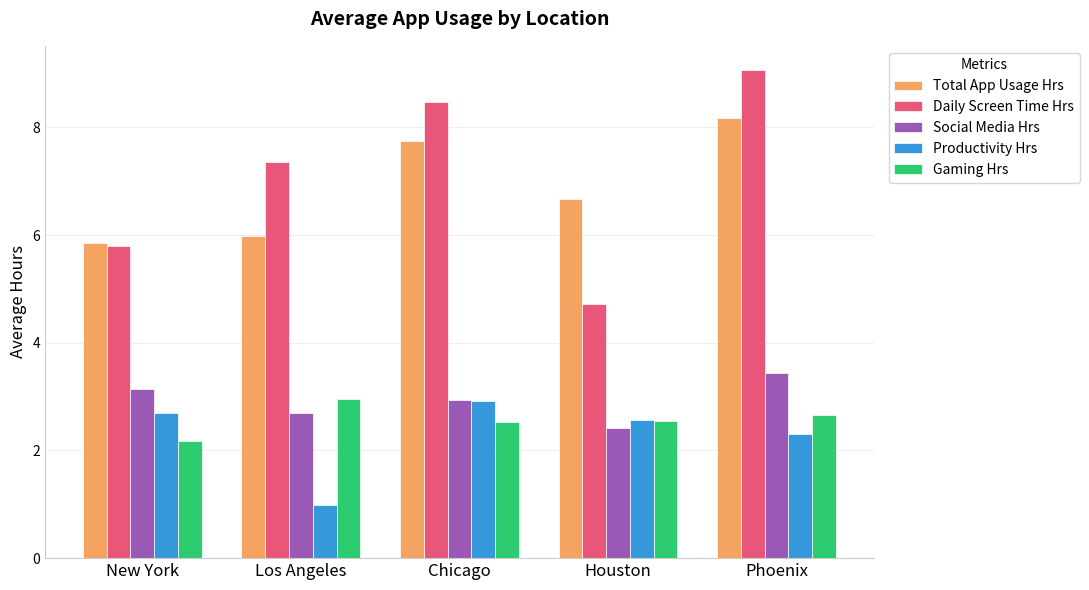

Rank the categories by Daily Screen Time Hrs value from highest to lowest.

Phoenix, Chicago, Los Angeles, New York, Houston